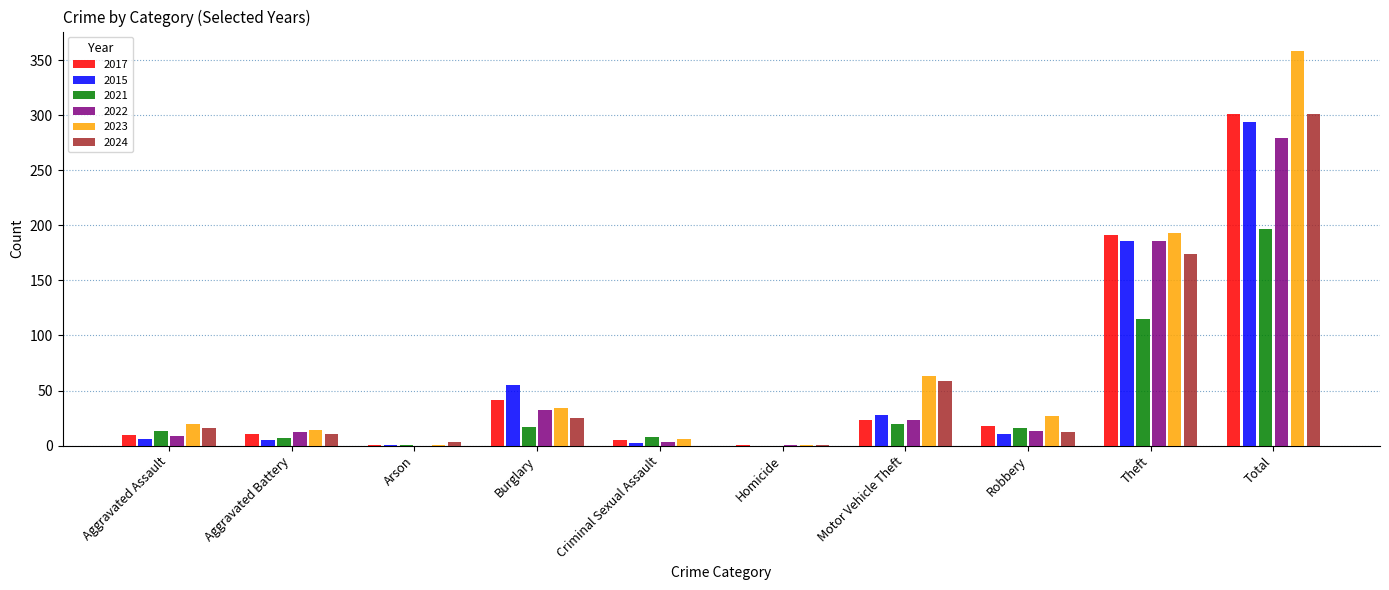

At which label is 2022 closest to 139?

Theft